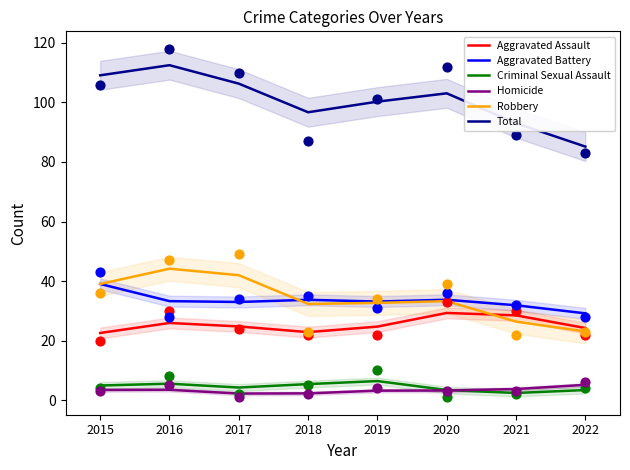

Is the value of Aggravated Battery at 2021 greater than the value of Robbery at 2017?

No